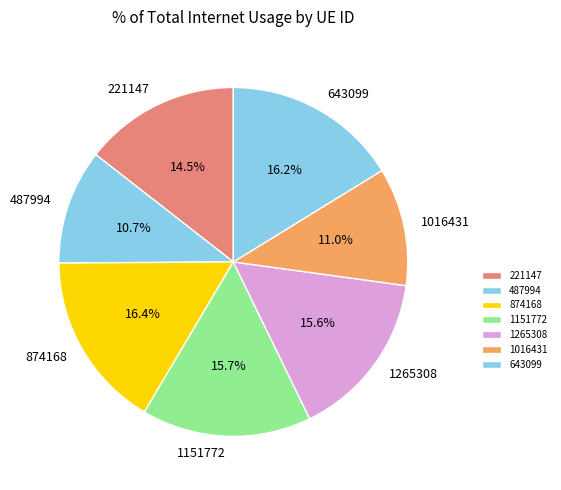

Is the sum of 643099 and 1265308 greater than half?

No